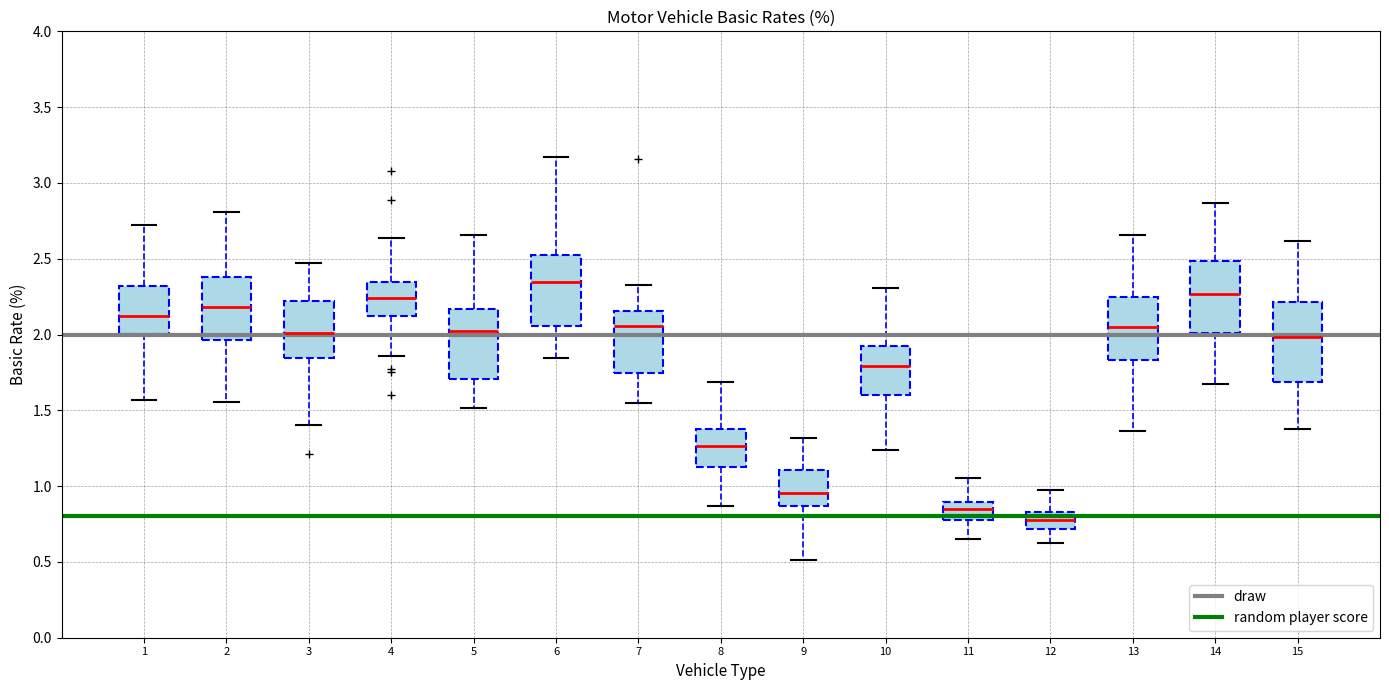

Which box's median line is the lowest?

12